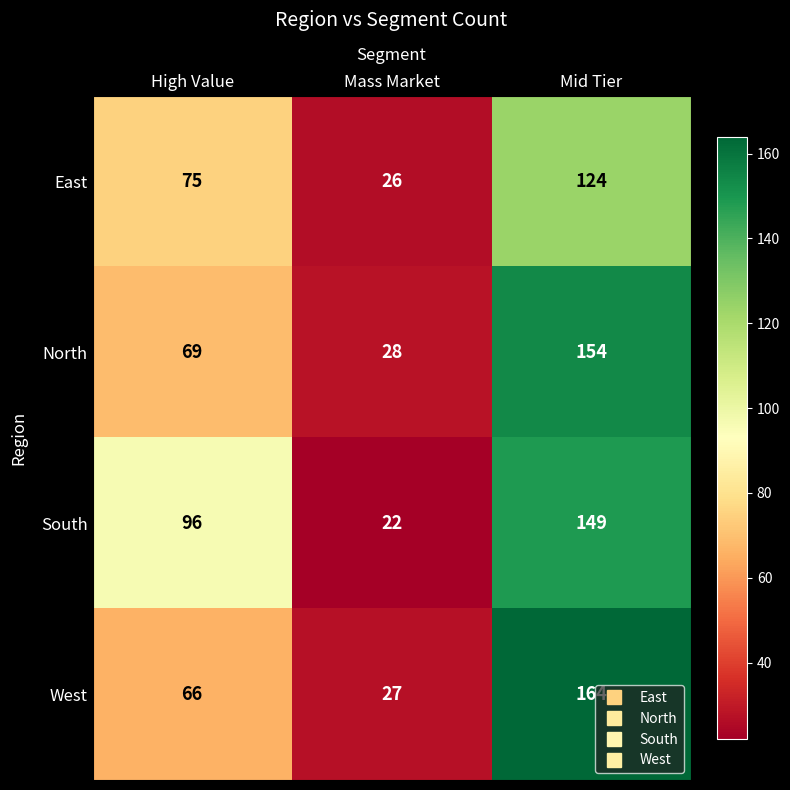

Read the West value at Mid Tier.

164